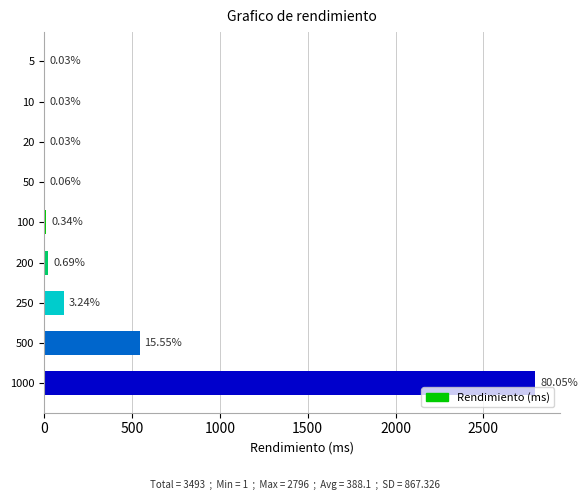

Are the bars horizontal?

Yes